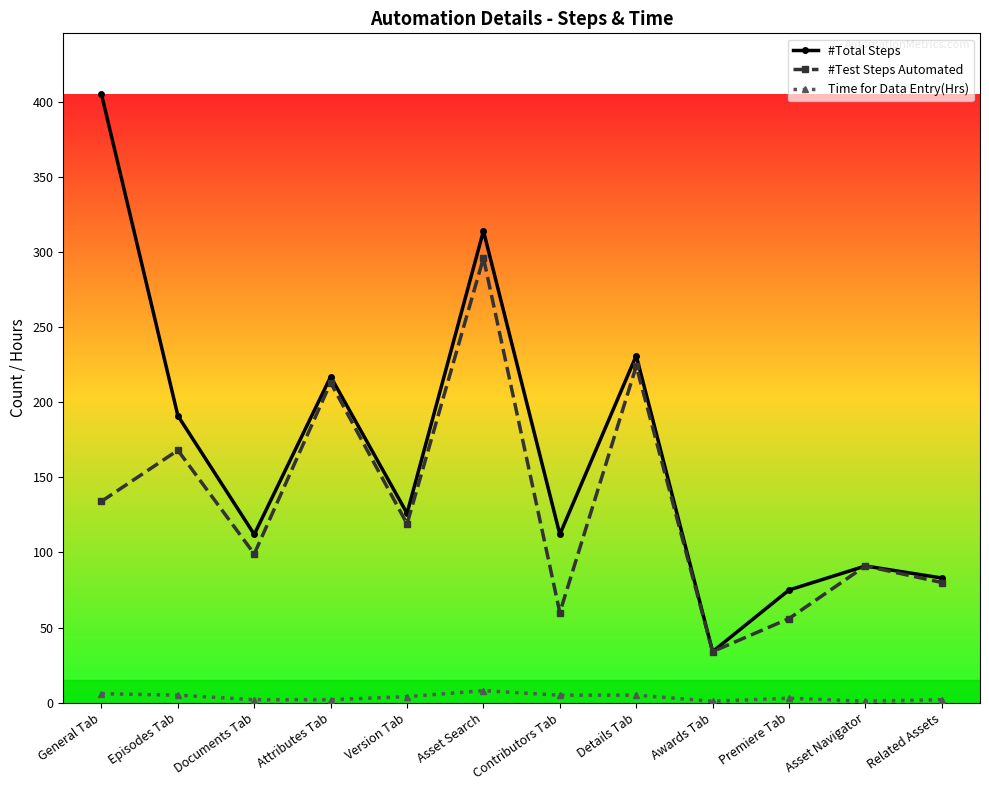

True or false: #Test Steps Automated and Time for Data Entry(Hrs) intersect in this chart.

False